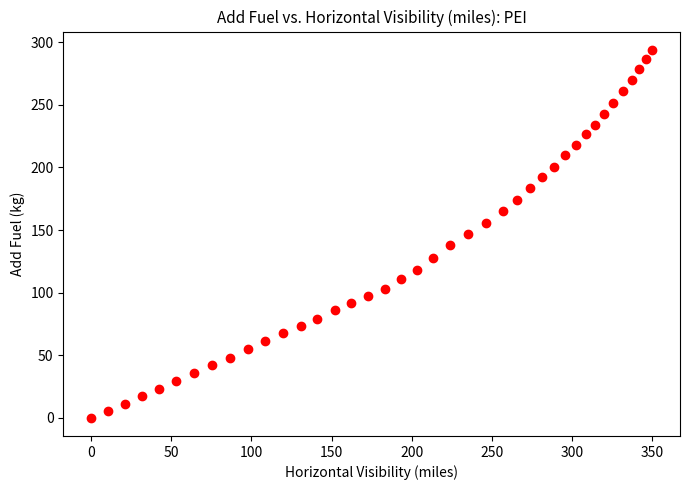

What is the range of X values (max minus min)?

350.0